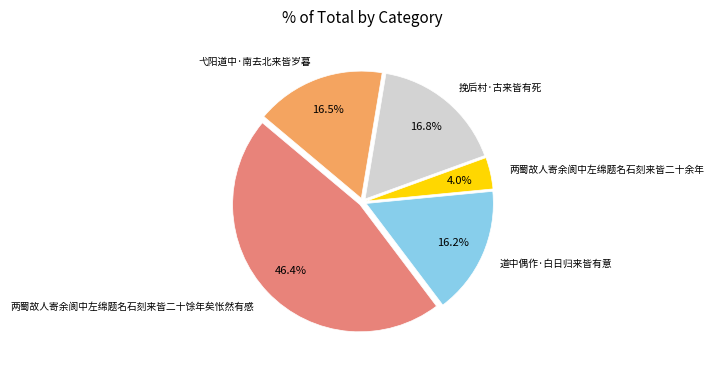

True or false: 挽后村·古来皆有死 accounts for 25% of the total.

False